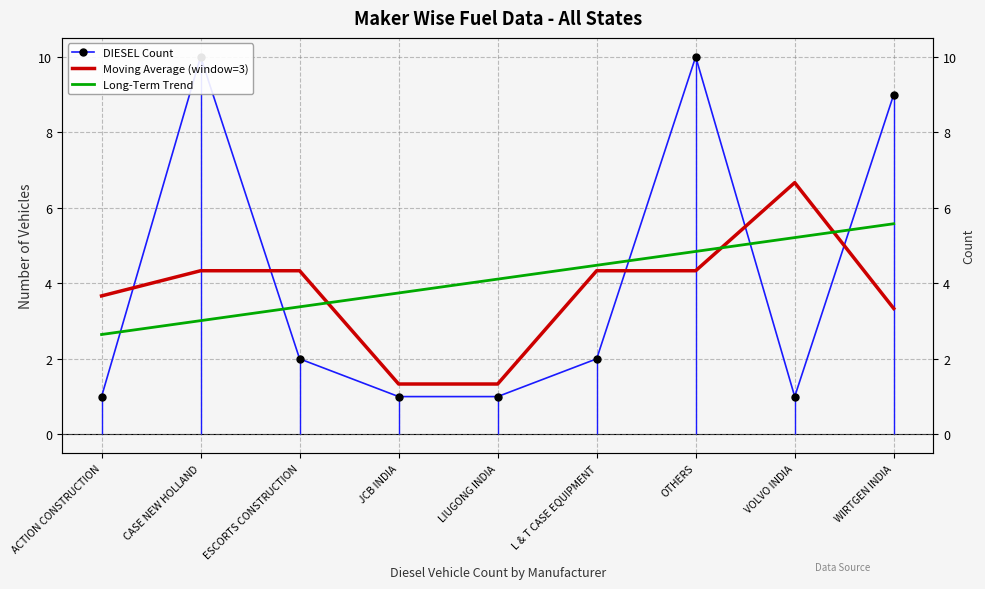

Rank the series by their maximum value, from lowest to highest.

Long-Term Trend, Moving Average (window=3), DIESEL Count